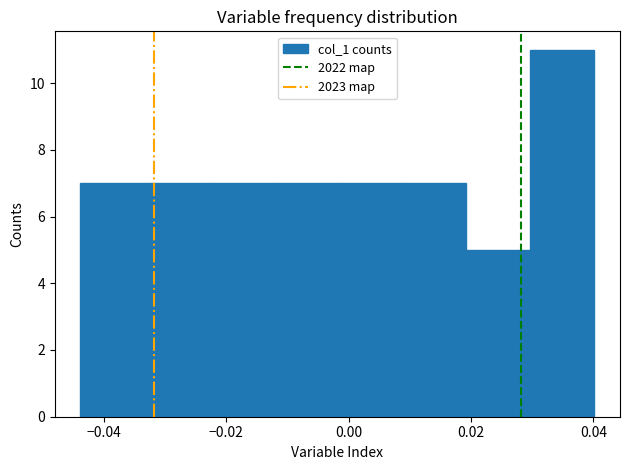

Reading left to right, list every bar in this chart as the range it spans on the x-axis followed by its height. Neither the bar edges nor the heights are printed on the chart, so give them approximately, as read against the axes.

-0.044 to -0.034: 7
-0.034 to -0.022: 7
-0.022 to -0.012: 7
-0.012 to -0.002: 7
-0.002 to 0.008: 7
0.008 to 0.020: 7
0.020 to 0.030: 5
0.030 to 0.040: 11